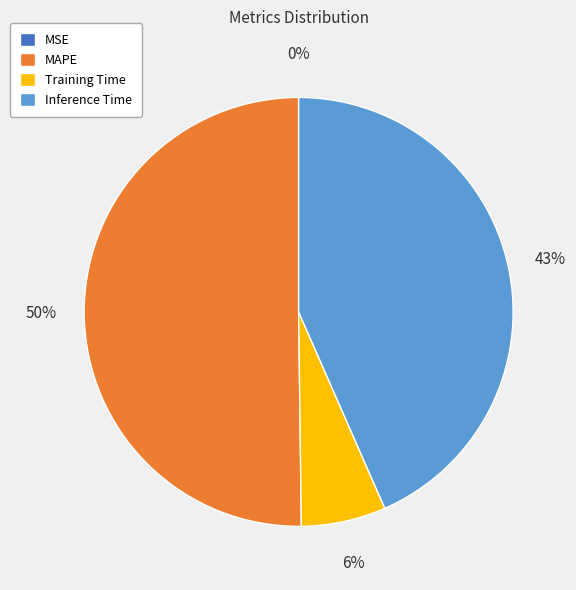

Is it true that Training Time is 20% of the pie?

False